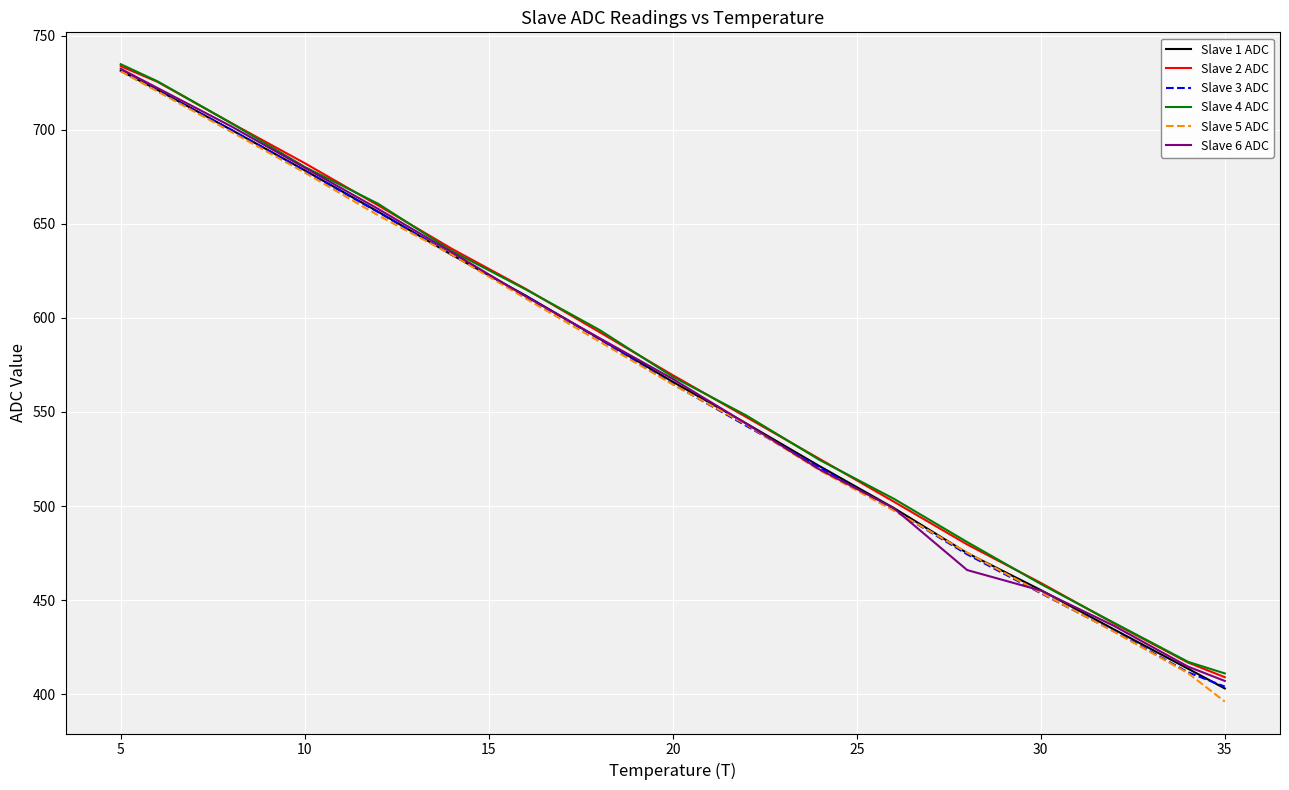

What is the minimum value shown in the chart?

396.0